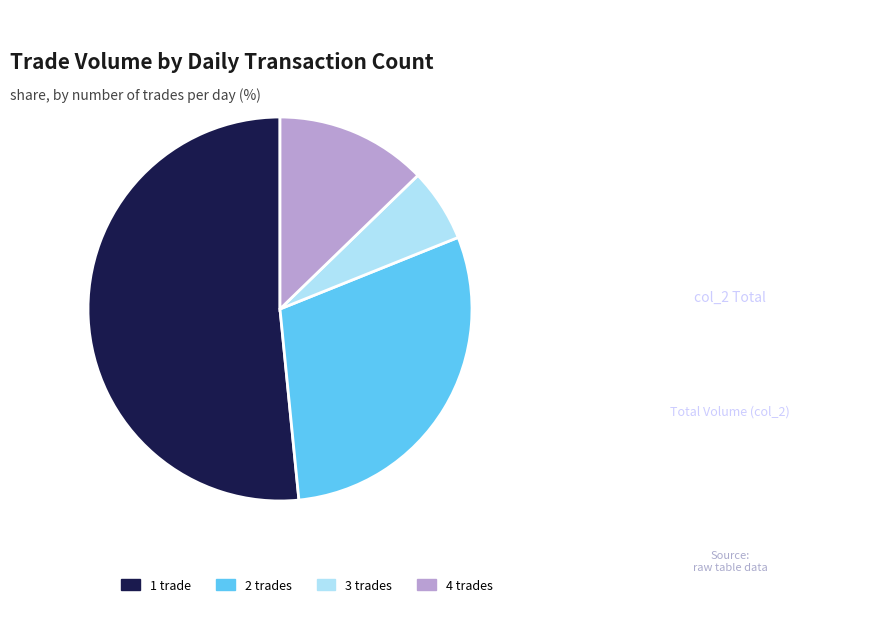

How many slices are in this pie chart?

4